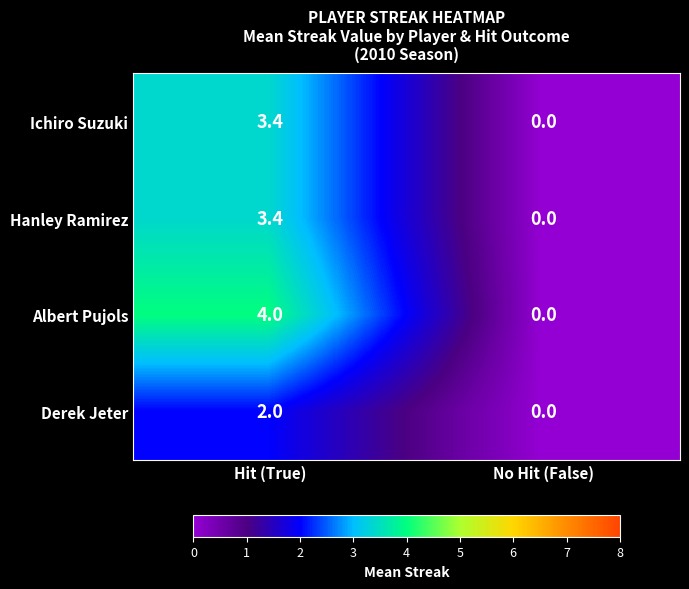

The value of Derek Jeter at Hit (True) is 2.0. True or false?

True